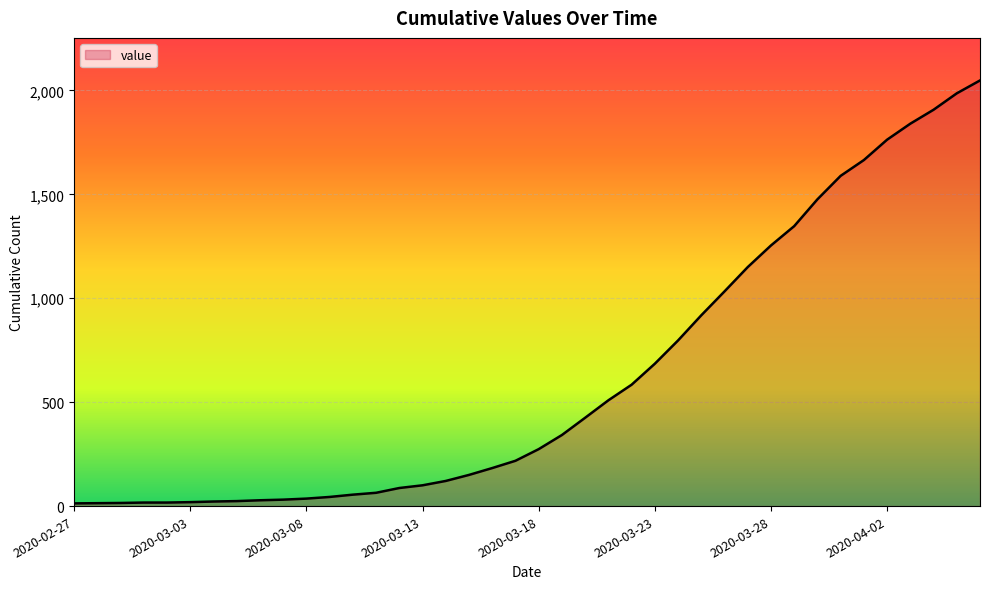

Does the chart display data point markers on the line(s)?

No